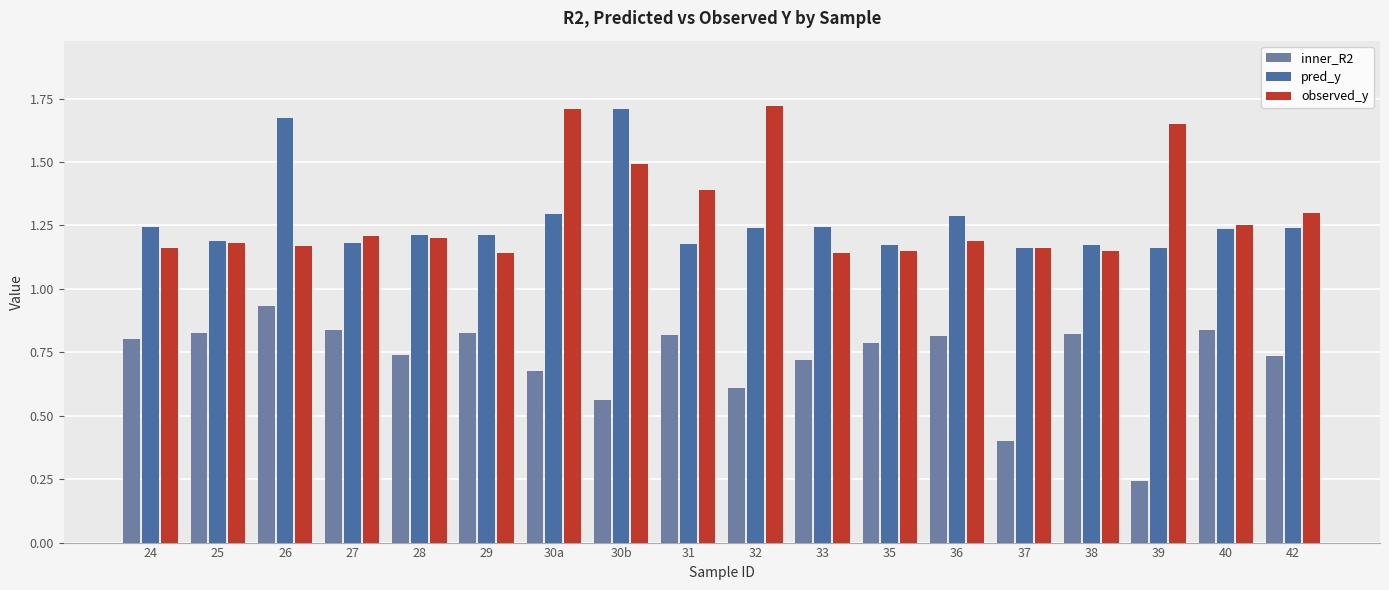

What are all the series names shown in the legend?

inner_R2, pred_y, observed_y